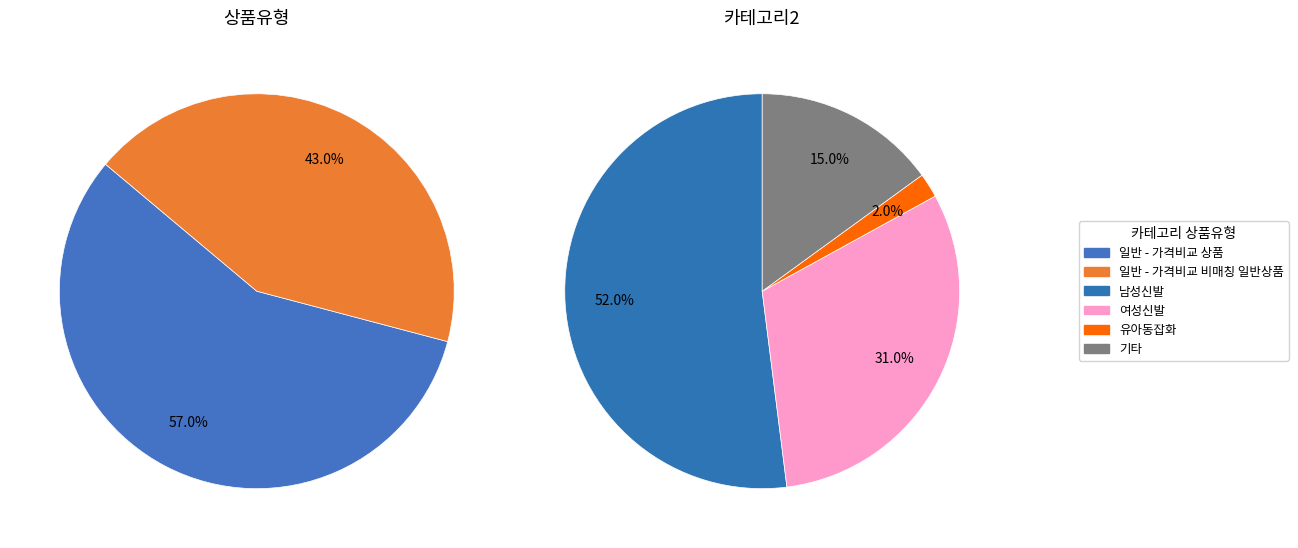

What is the smallest slice in the pie chart?

일반 - 가격비교 비매칭 일반상품